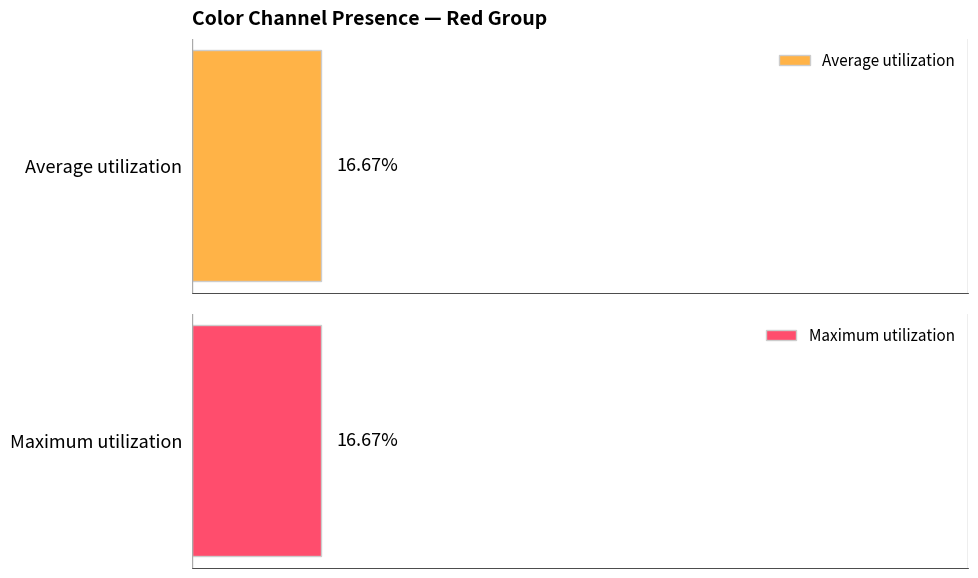

True or false: Middle has a value of -95 at yellow.

False